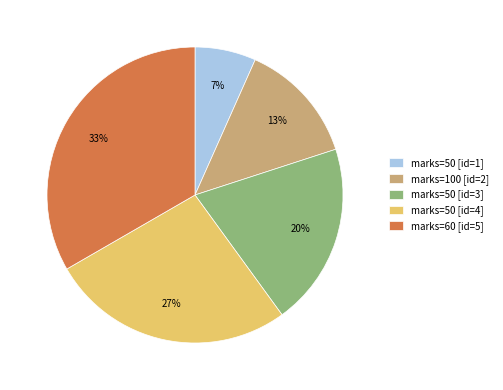

To the nearest percent, what percentage of the pie is marks=60 [id=5]?

33%